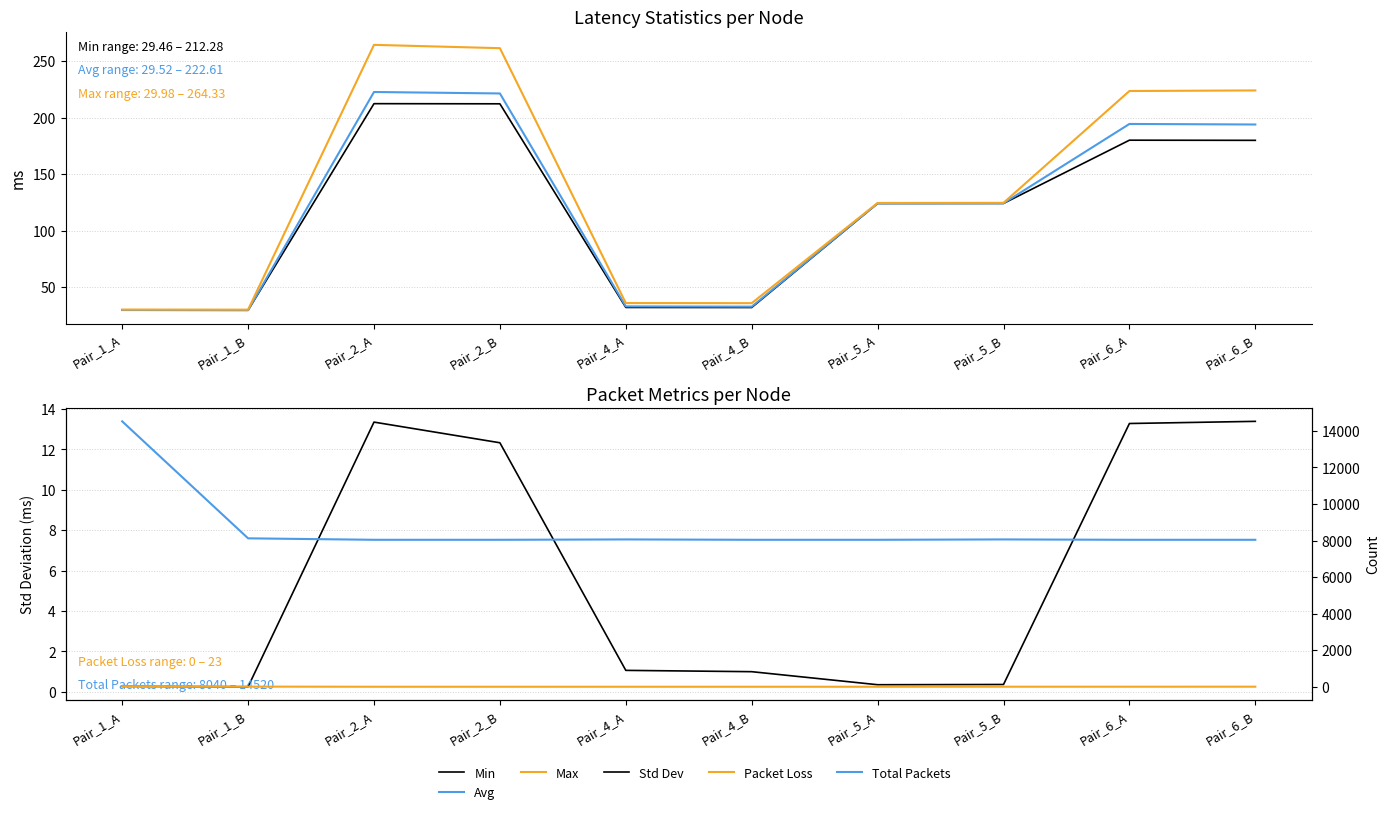

What is the value of the Total Packets point at the 6th from the left?

8040.0